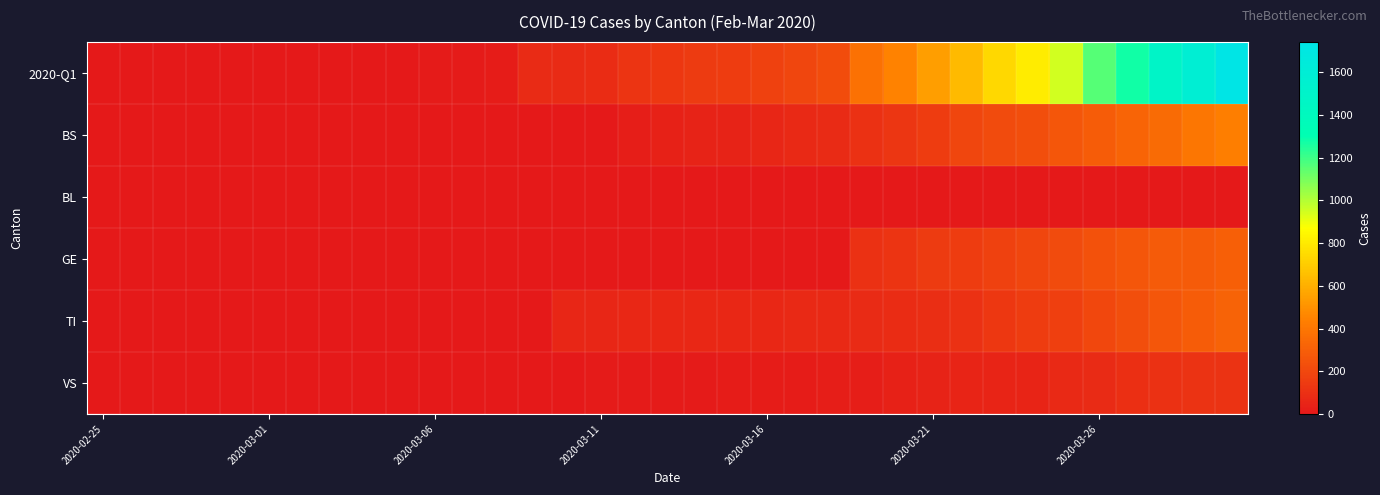

At how many categories does at least one series exceed 1376?

3